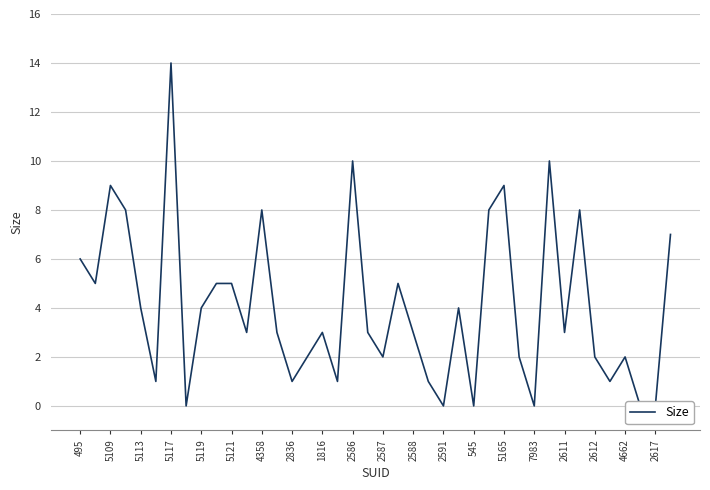

What is the difference between the maximum and minimum values?

14